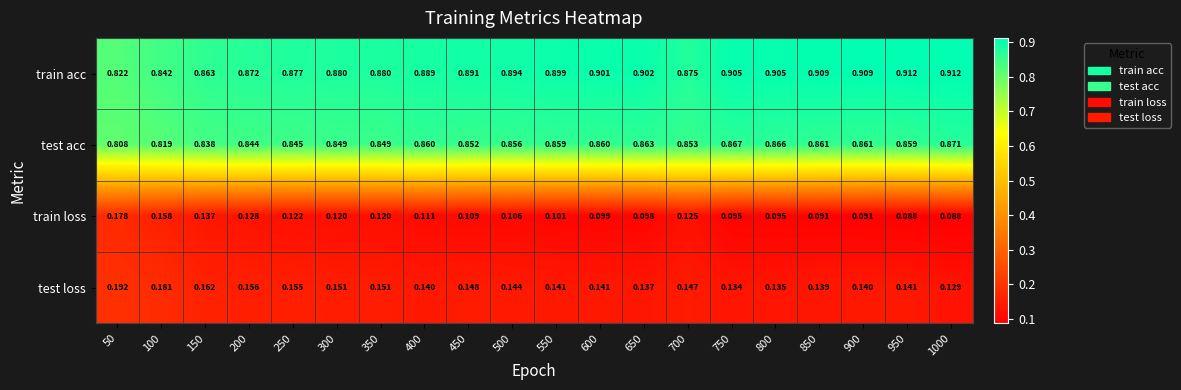

Which series has the largest total across all categories?

train acc